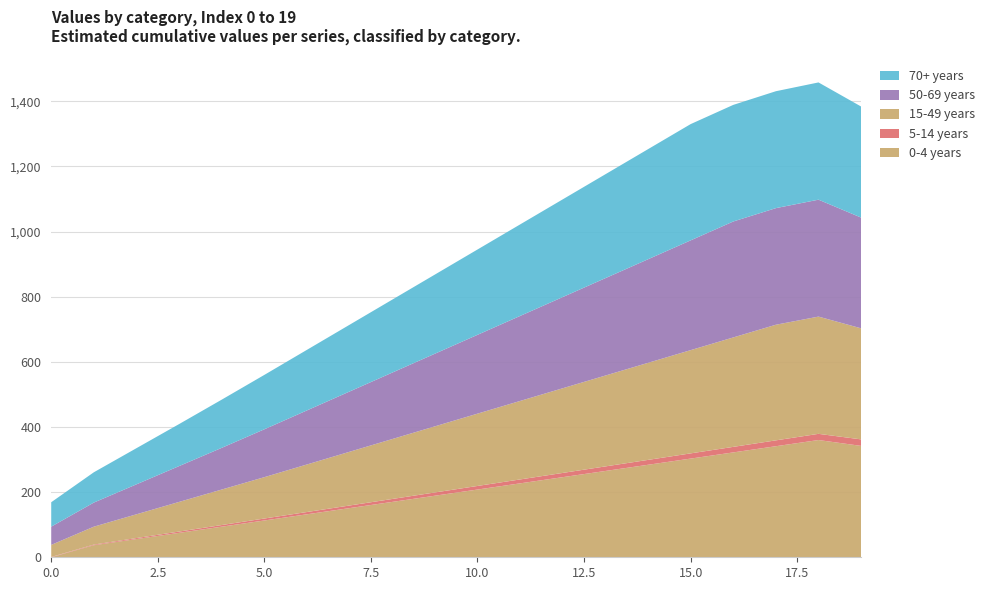

Reading left to right, what are all the values shown in this chart?

0-4 years: 0	37	56	75	94	113	132	151	170	189	208	227	246	265	284	303	322	341	360	342
5-14 years: 1	2	3	4	5	6	7	8	9	10	11	12	13	14	15	16	17	18	19	20
15-49 years: 37	55	73	91	109	127	146	165	184	203	222	241	260	279	298	317	336	355	360	341
50-69 years: 56	74	92	110	128	147	166	185	204	223	242	261	280	299	318	337	356	358	359	340
70+ years: 75	93	111	129	148	167	186	205	224	243	262	281	300	319	338	357	358	359	360	341